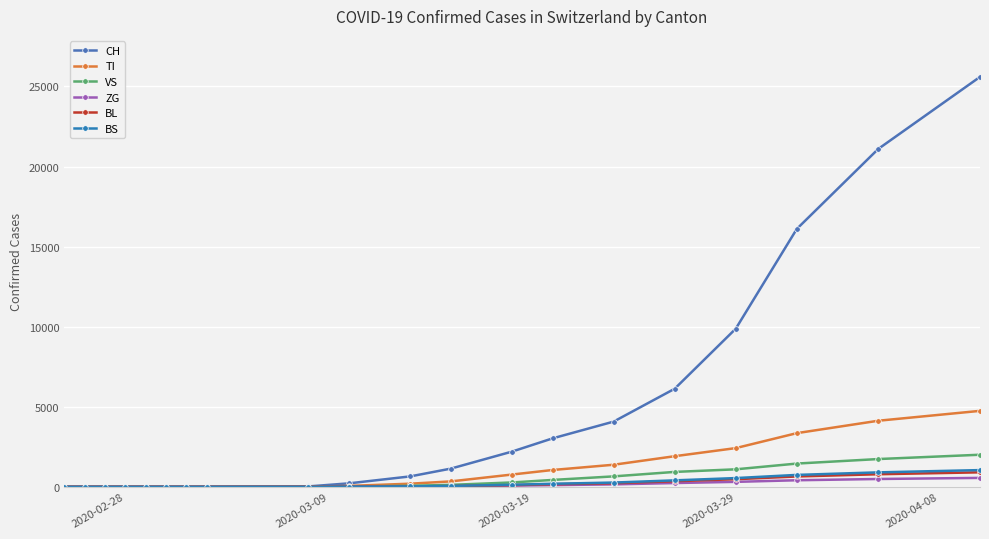

What is the sum of all BS values?

4345